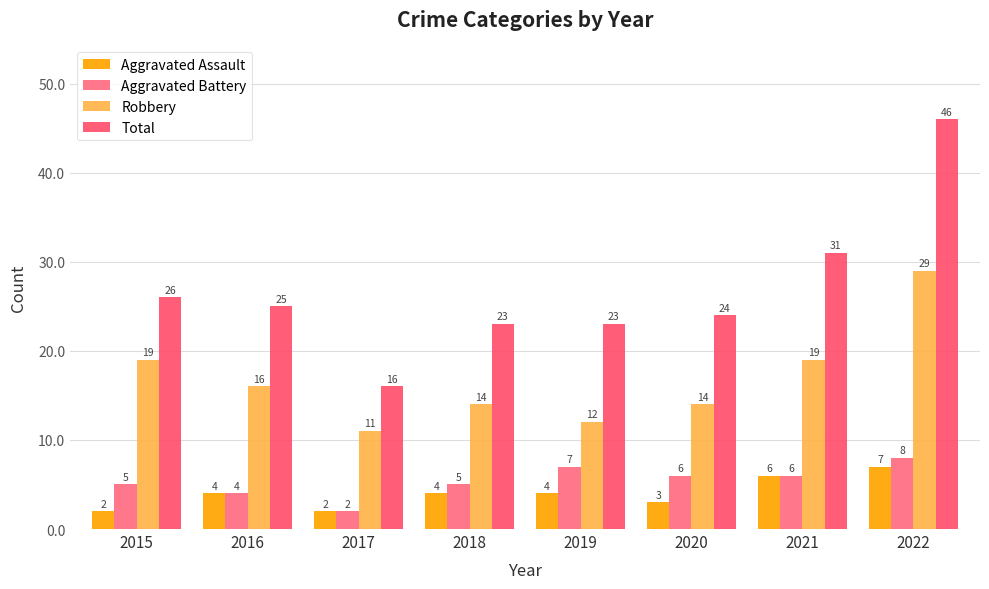

Does the chart contain stacked bars?

No